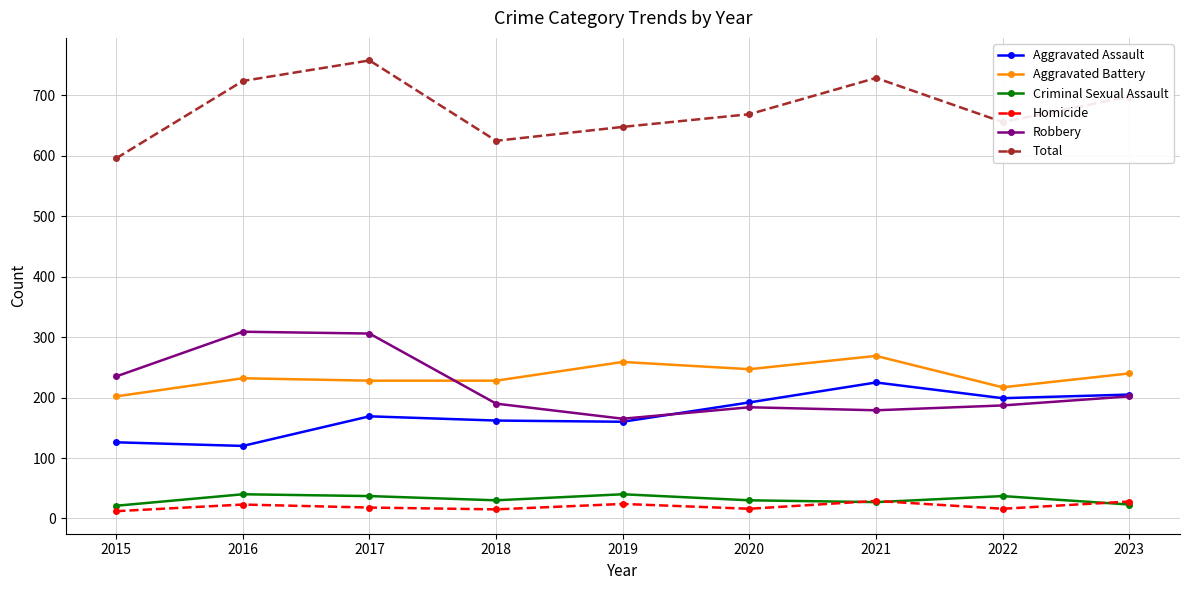

What value does the Aggravated Battery series have at 2019, to the nearest 10?

260